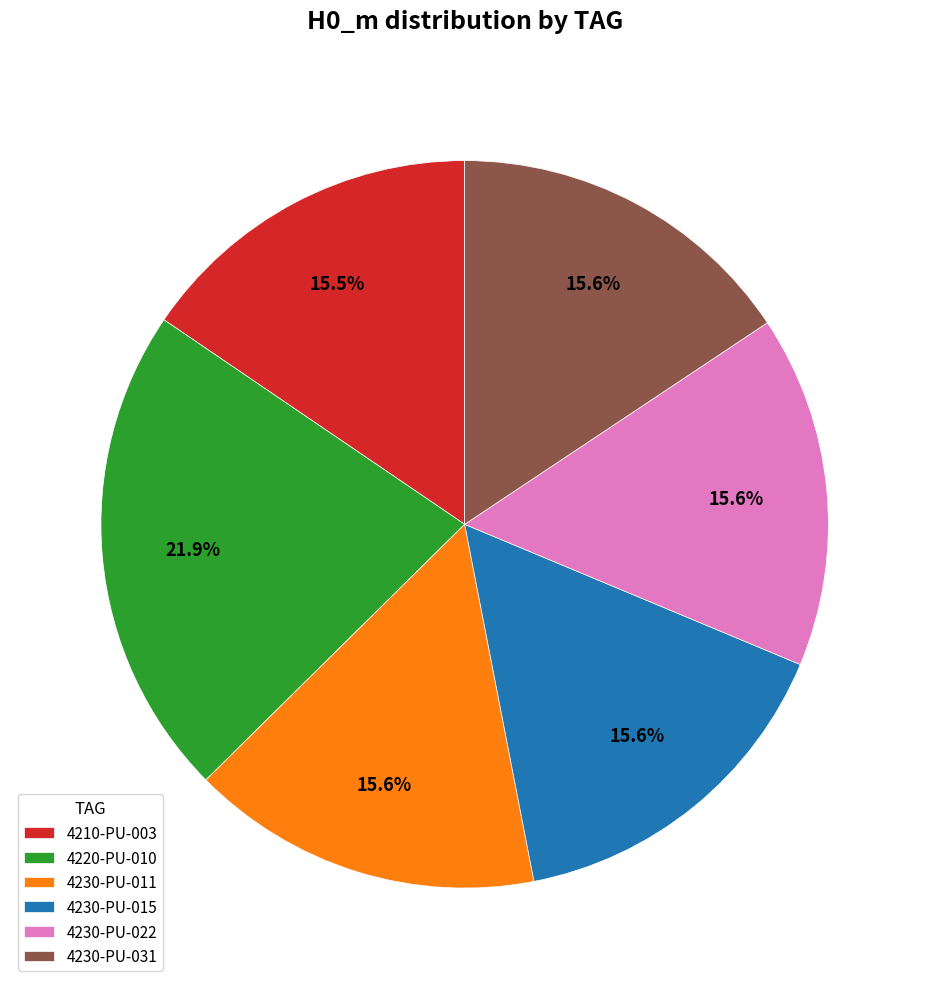

Count the number of slices in the pie.

6